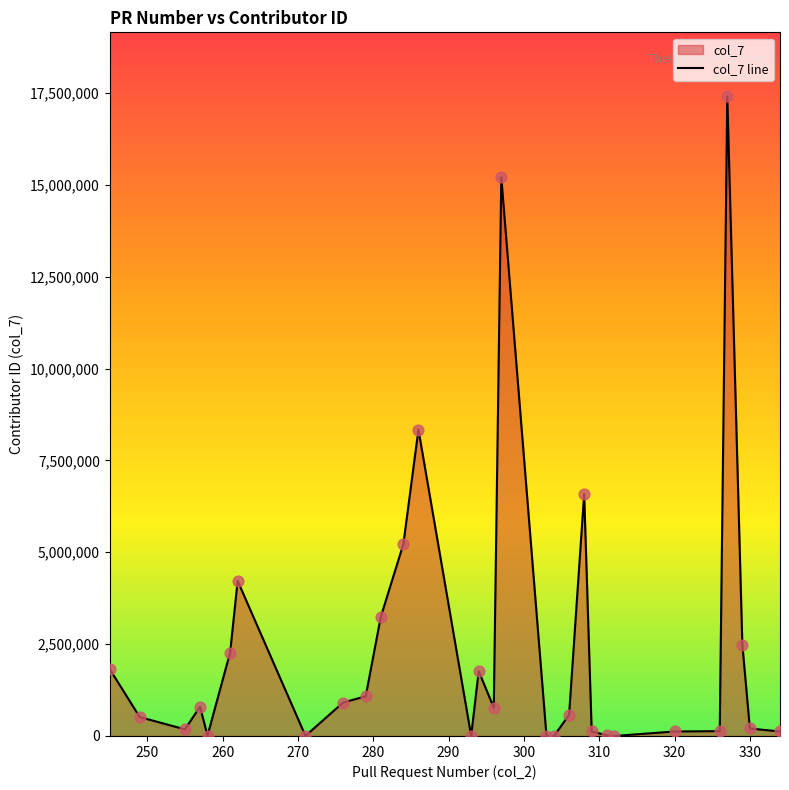

What is the difference between the maximum and minimum values?

17408115